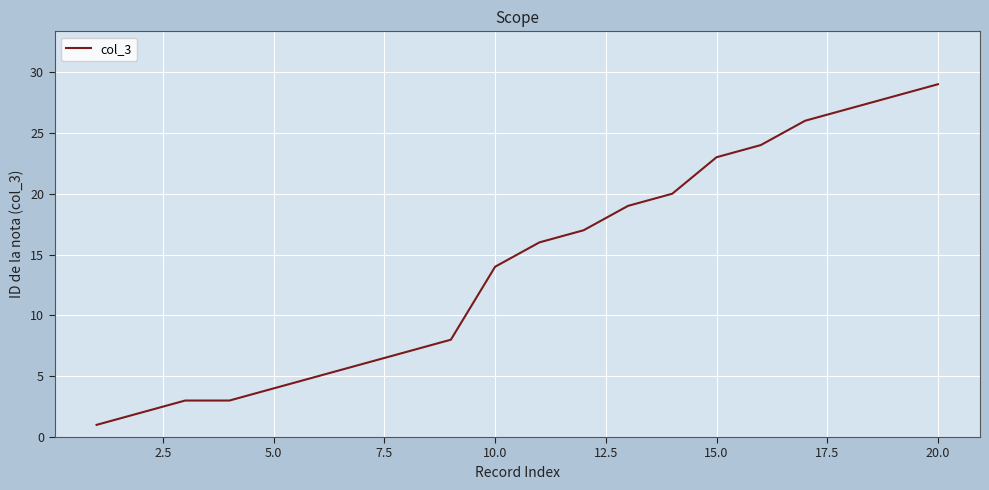

What is the maximum value shown in the chart?

29